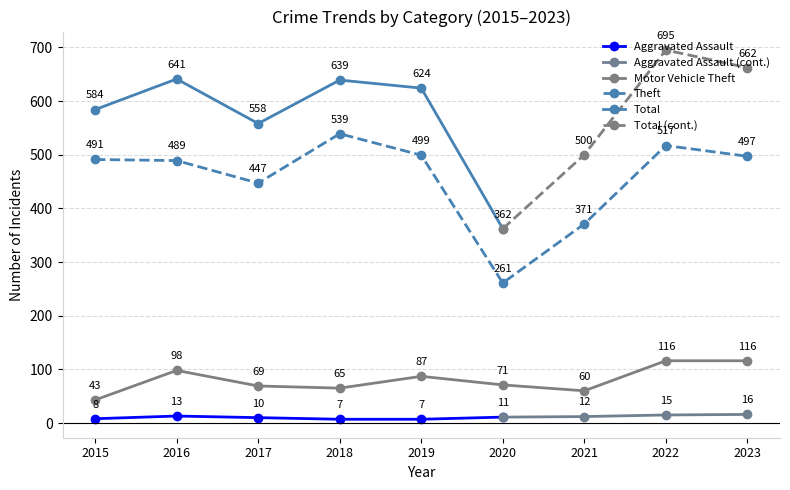

The Theft series shows 491 at 2015. True or false?

True